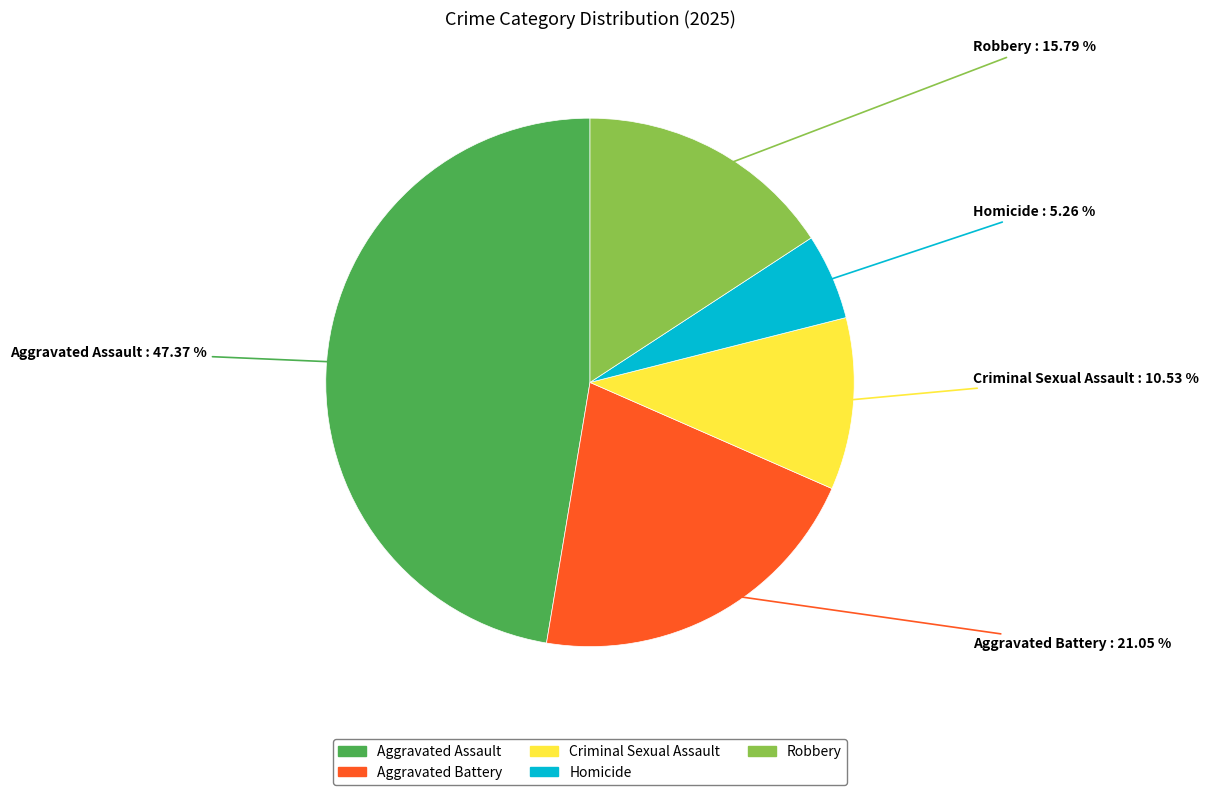

What is the smallest slice in the pie chart?

Homicide